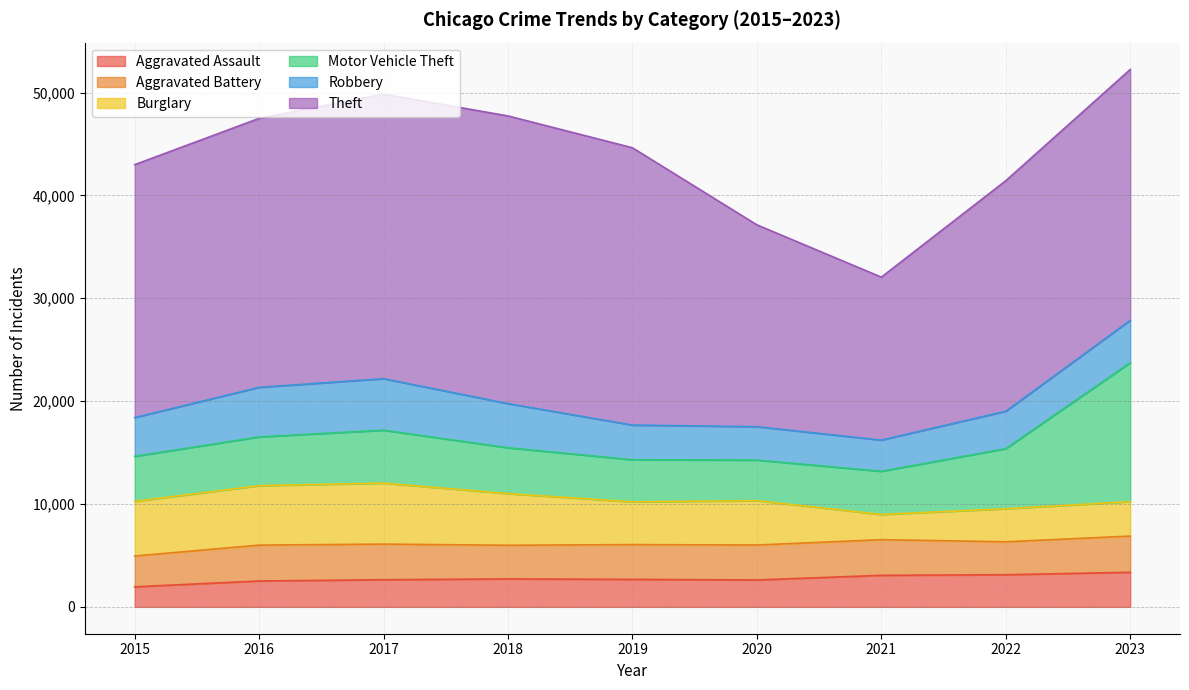

What is the sum of the Aggravated Assault values at 2019 and 2022?

5795